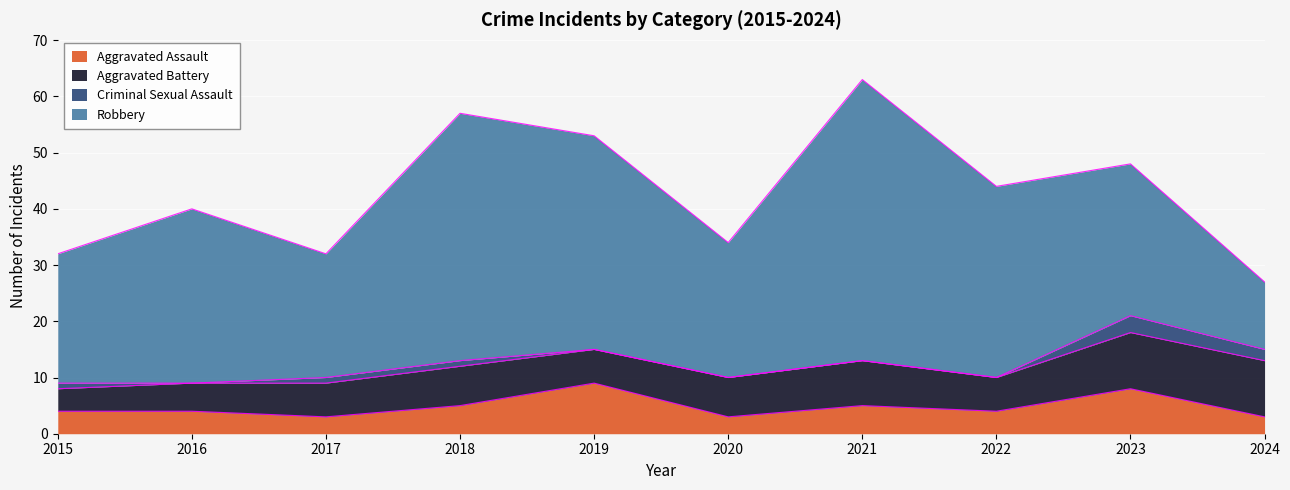

The Robbery series shows 59 at 2018. True or false?

False